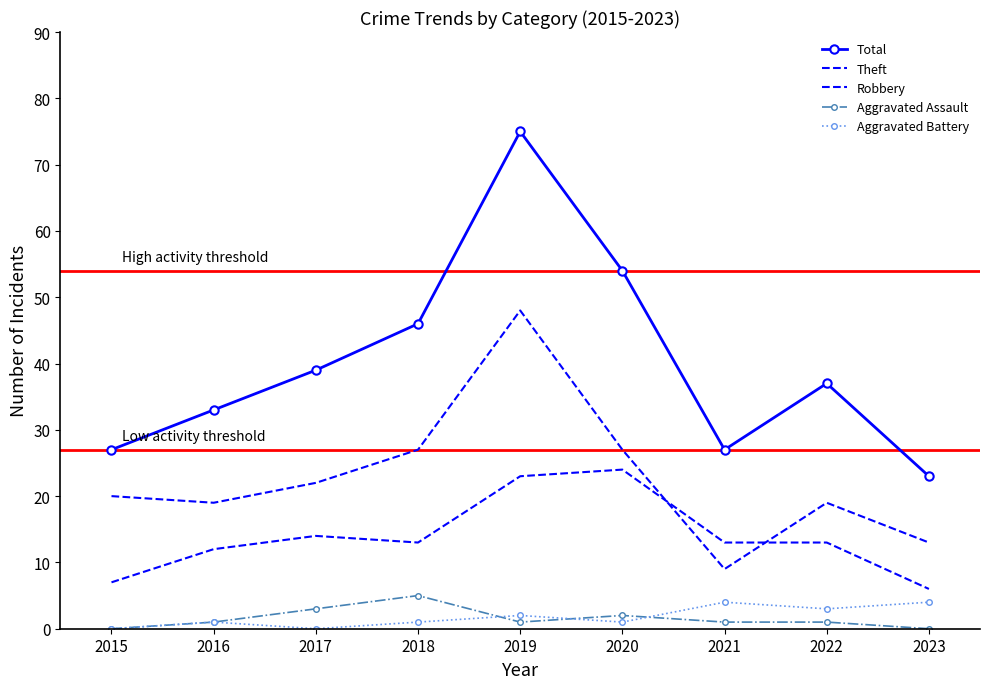

True or false: Aggravated Assault has more than 1 interior local peaks.

True